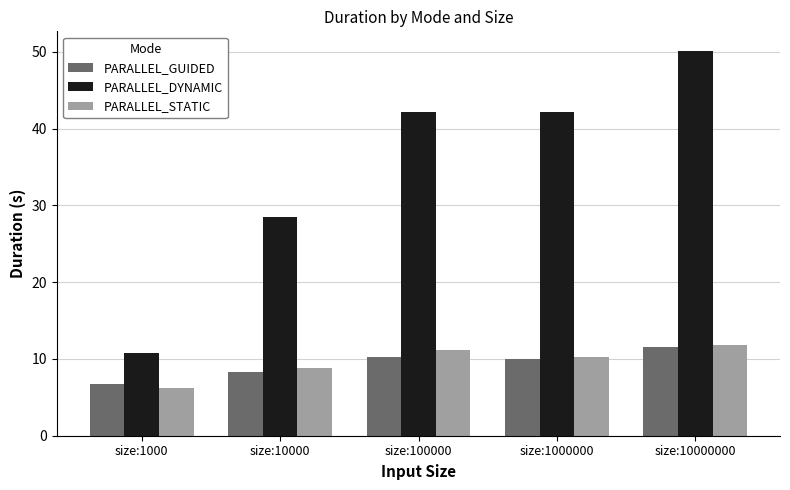

Between size:1000 and size:100000, which series saw the biggest shift?

PARALLEL_DYNAMIC